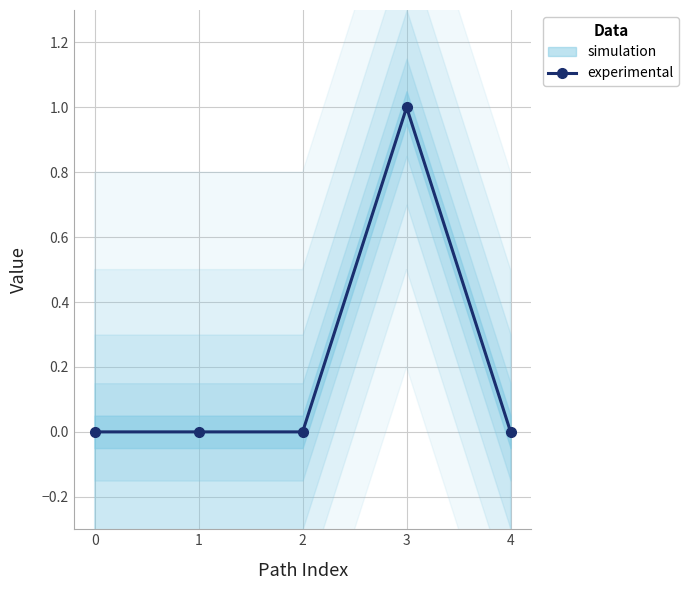

Reading left to right, extract all data points from this chart.

0=0	1=0	2=0	3=1	4=0